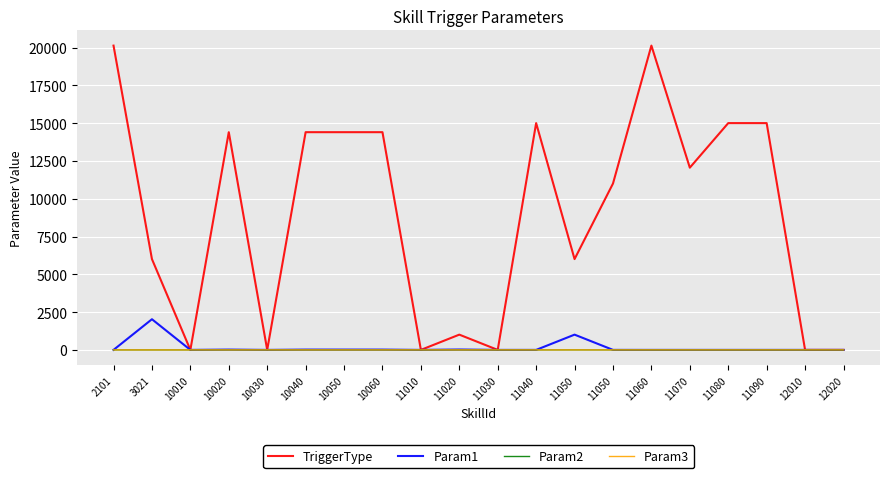

At which category does Param2 reach its first local peak?

11050